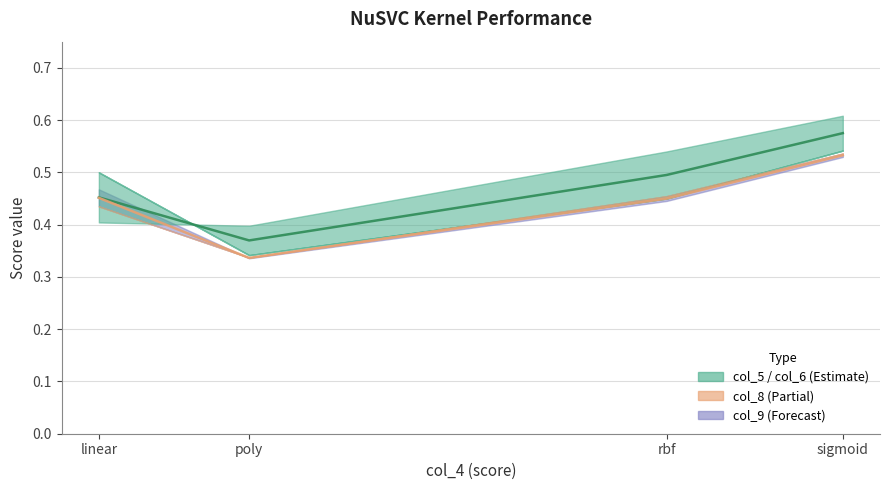

Count the col_5 (Estimate) values in the range 0 to 1.

4